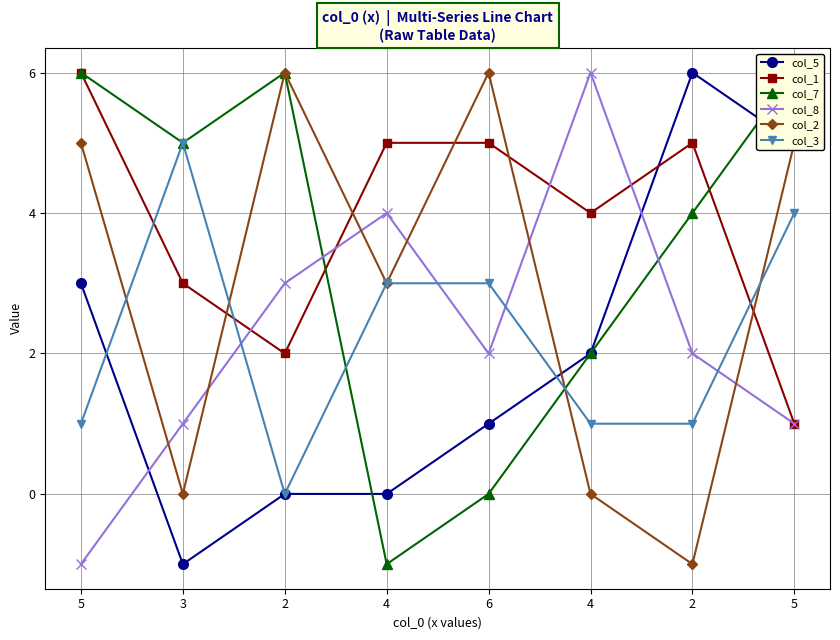

What is the average value of the col_7 series?

4